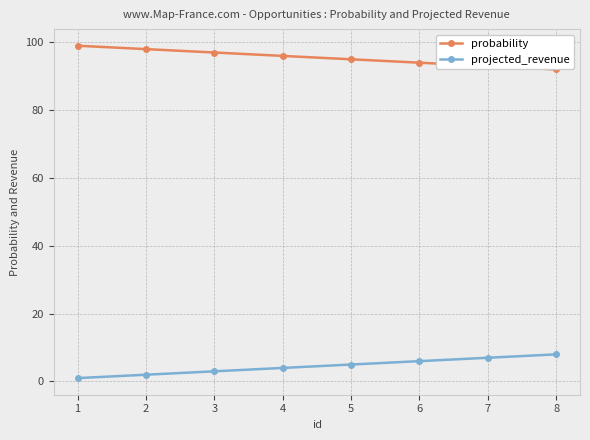

How many lines are shown in the chart?

2